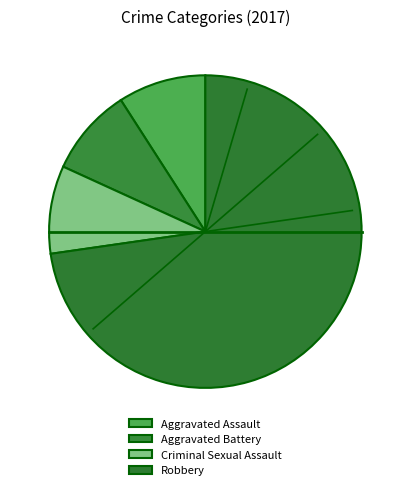

How many slices are in this pie chart?

4